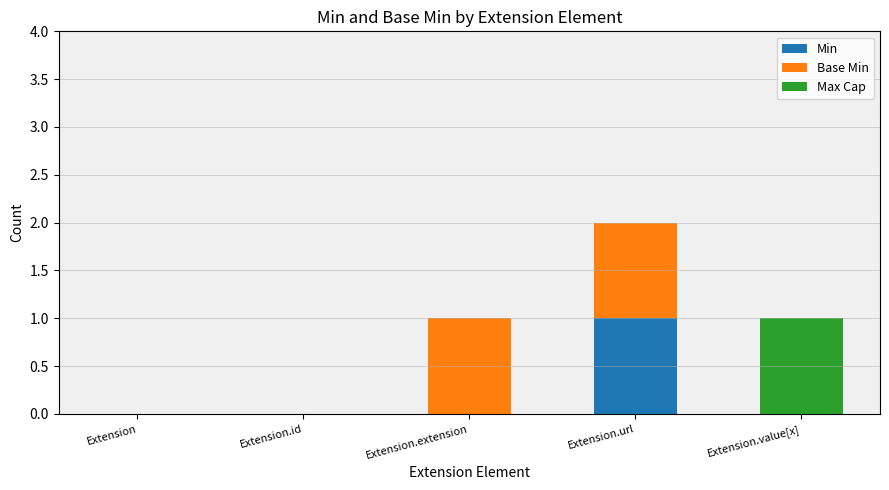

At which category is the sum across all series the highest?

Extension.url